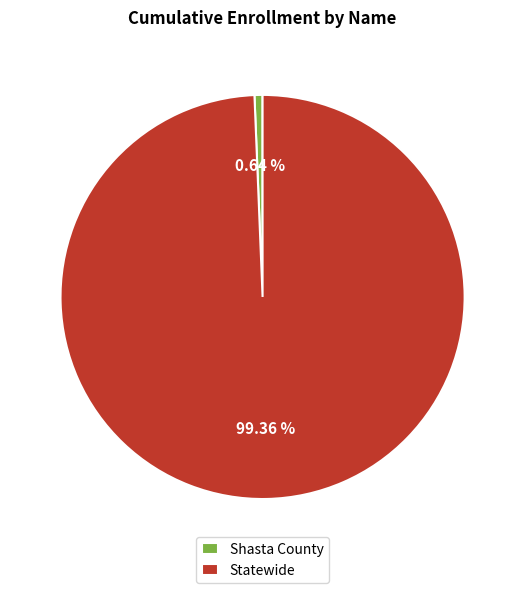

Combined, do Shasta County and Statewide account for over 50%?

Yes